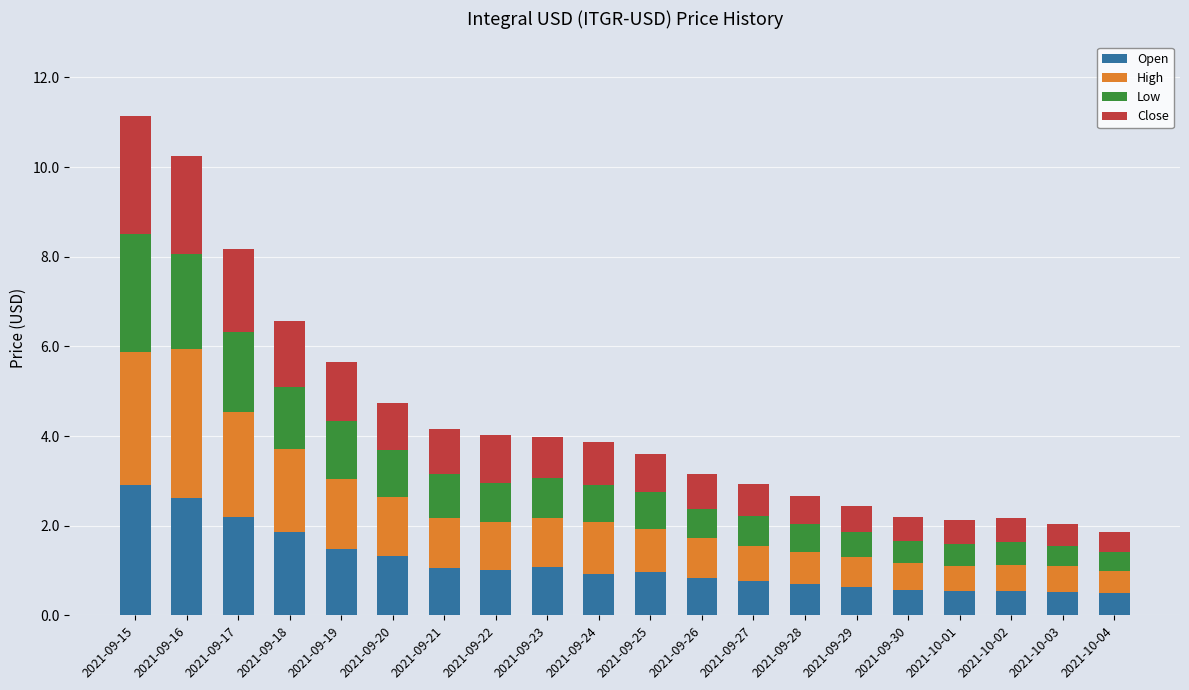

What is the minimum value for Open?

0.5